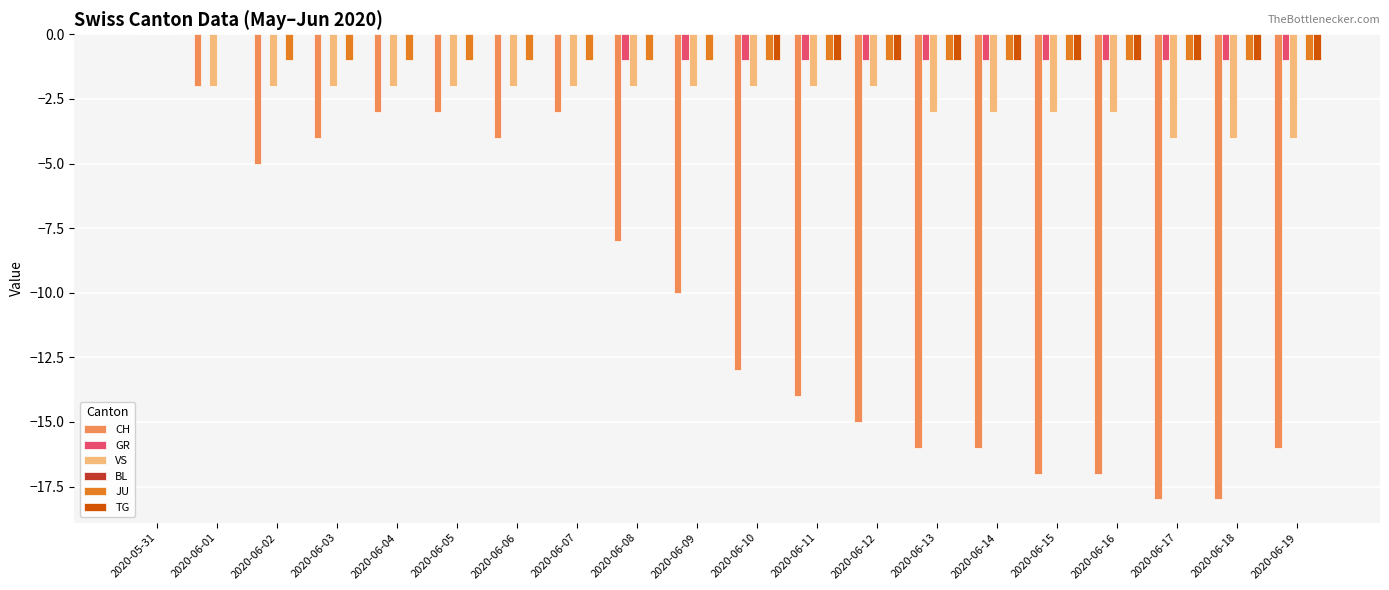

What is the sum of the JU values at 2020-06-16 and 2020-06-11?

-2